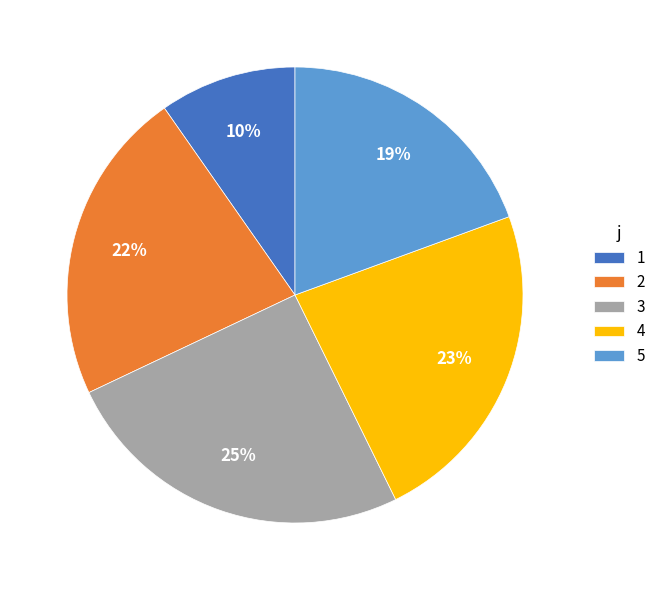

Which category has the smallest portion of the pie?

1